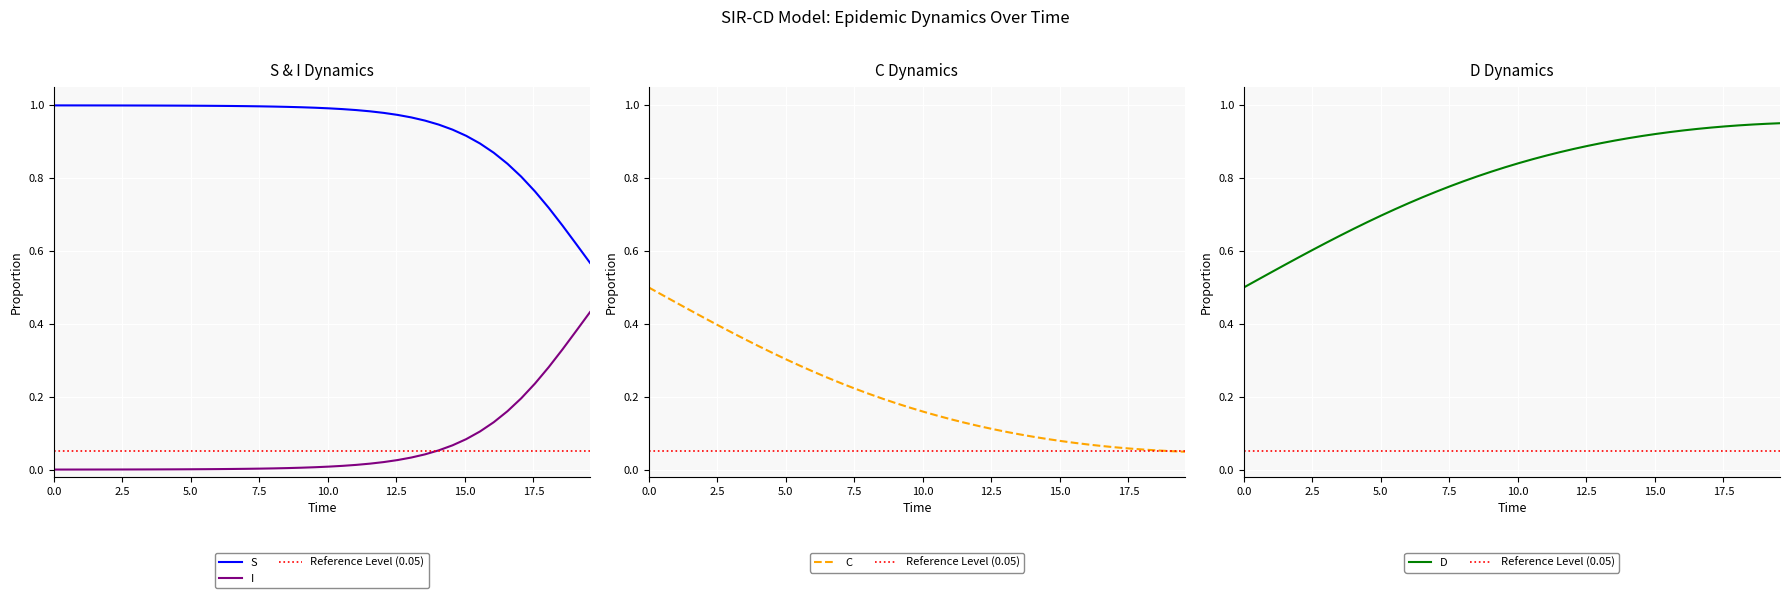

Is this an area chart (filled region under the line)?

No